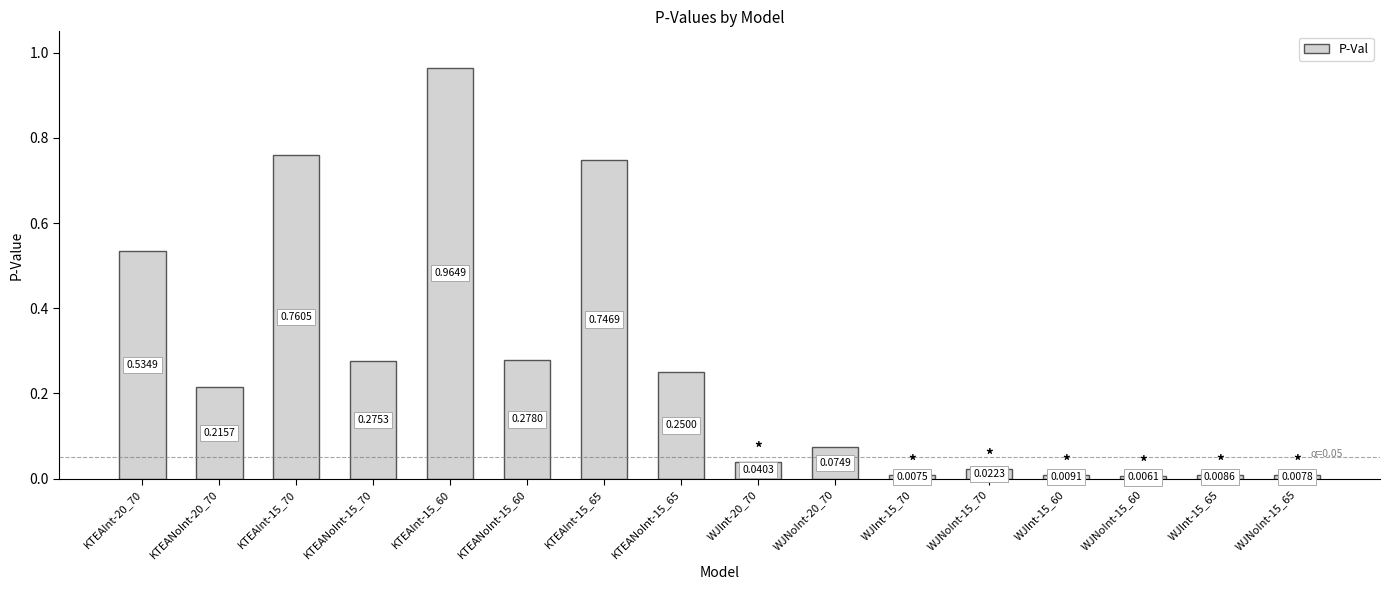

Which has a higher value, WJInt-15_60 or WJNoInt-15_70?

WJNoInt-15_70